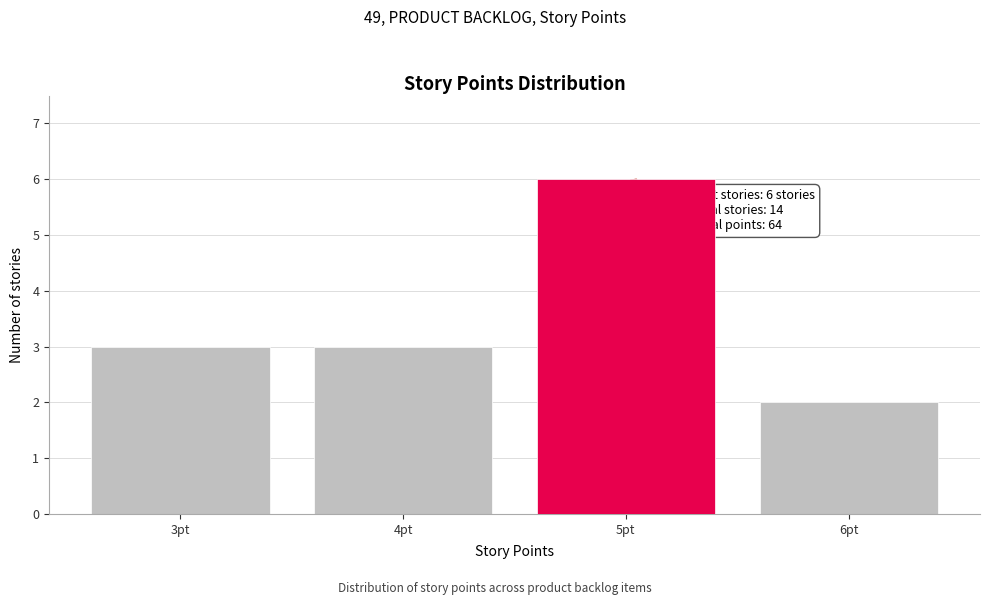

Reading left to right, extract all data points from this chart.

3	3	6	2